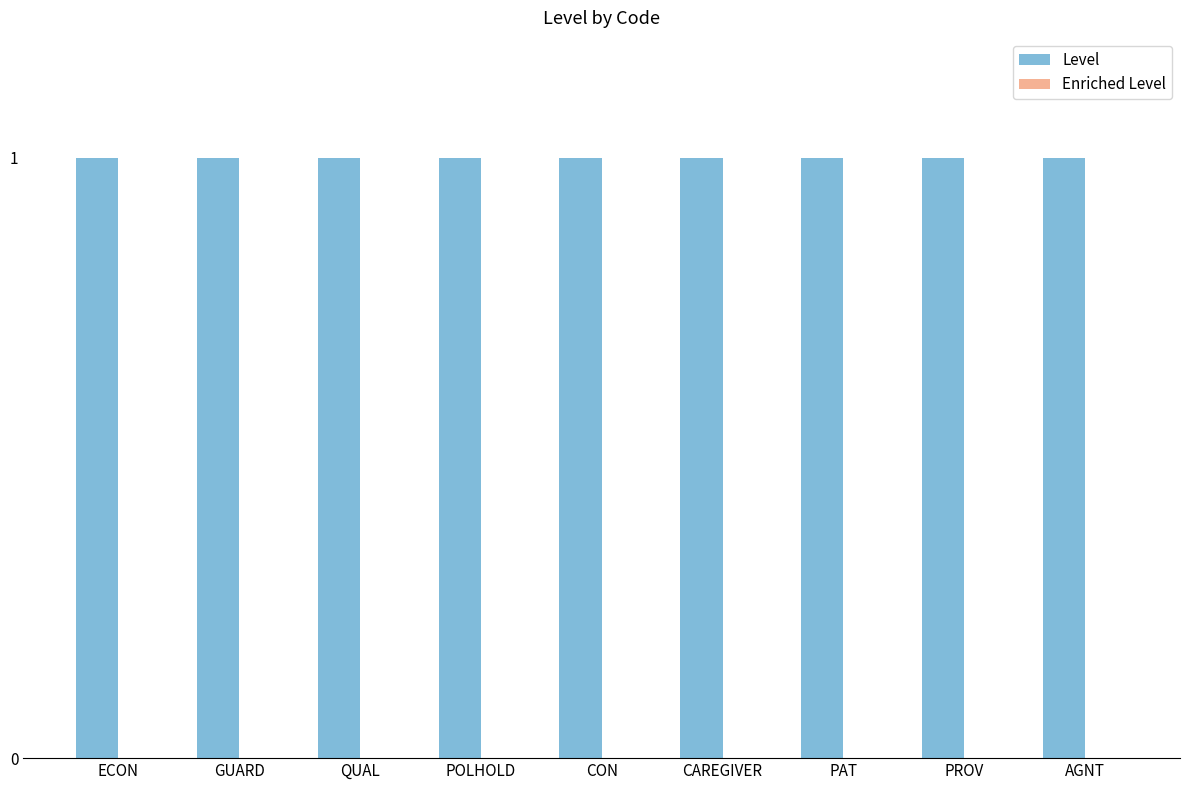

Rank the categories by Level value from highest to lowest.

ECON, GUARD, QUAL, POLHOLD, CON, CAREGIVER, PAT, PROV, AGNT